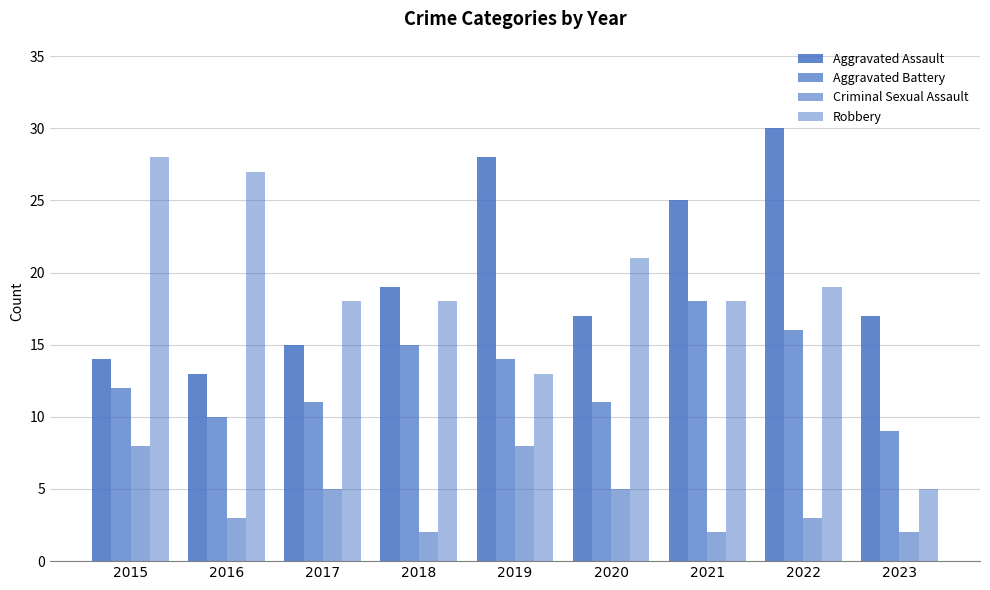

Count the number of categories in the chart.

9